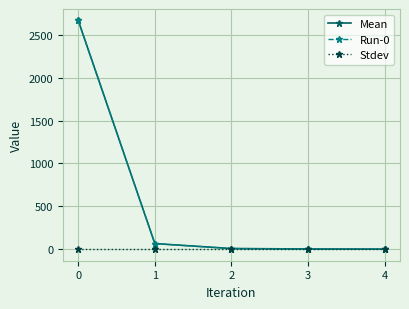

Which series has the largest total across all categories?

Mean